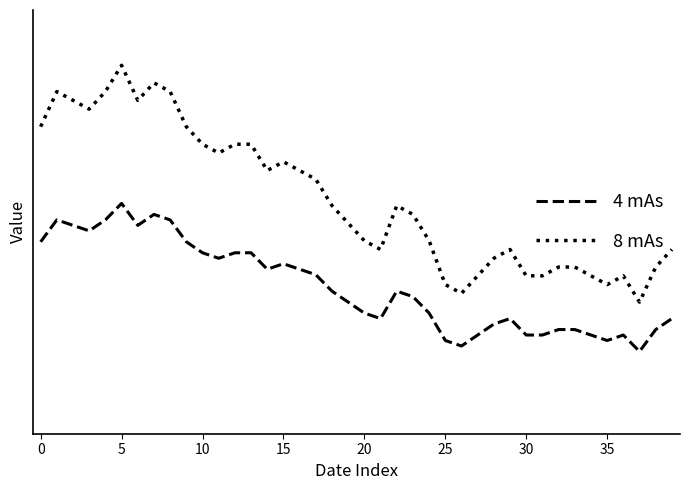

Is this an area chart (filled region under the line)?

No